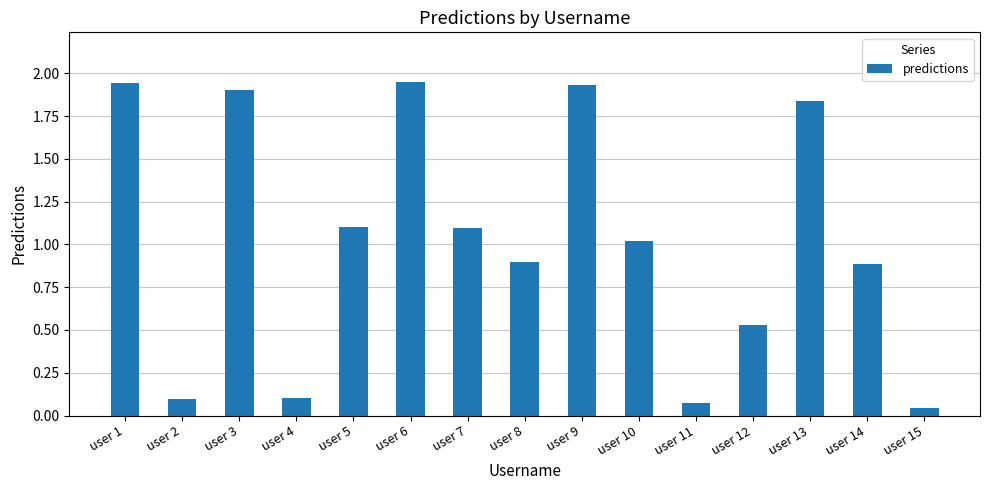

Between user 1 and user 4, which is larger?

user 1